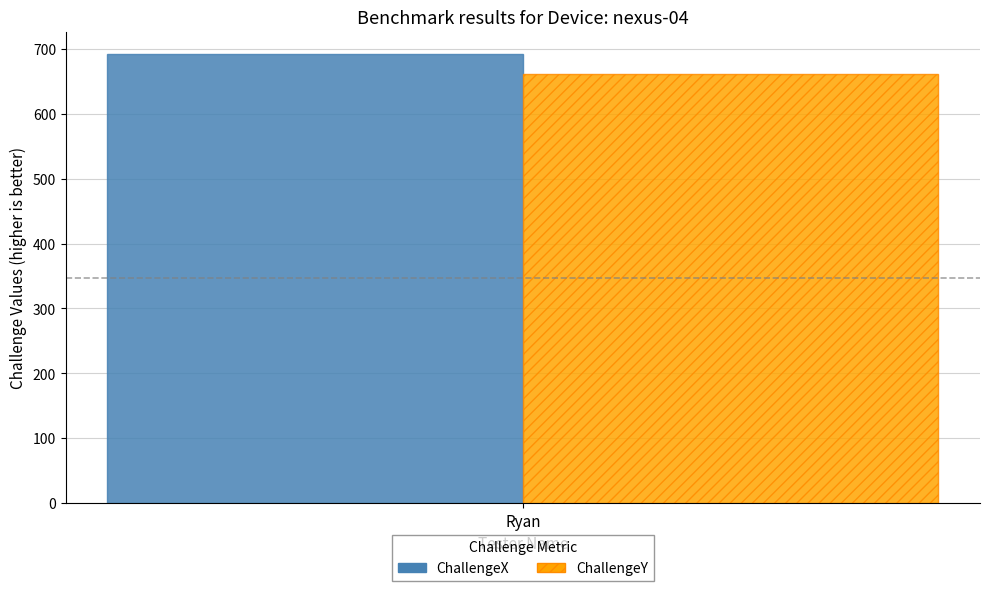

What is the highest value of the ChallengeY series?

661